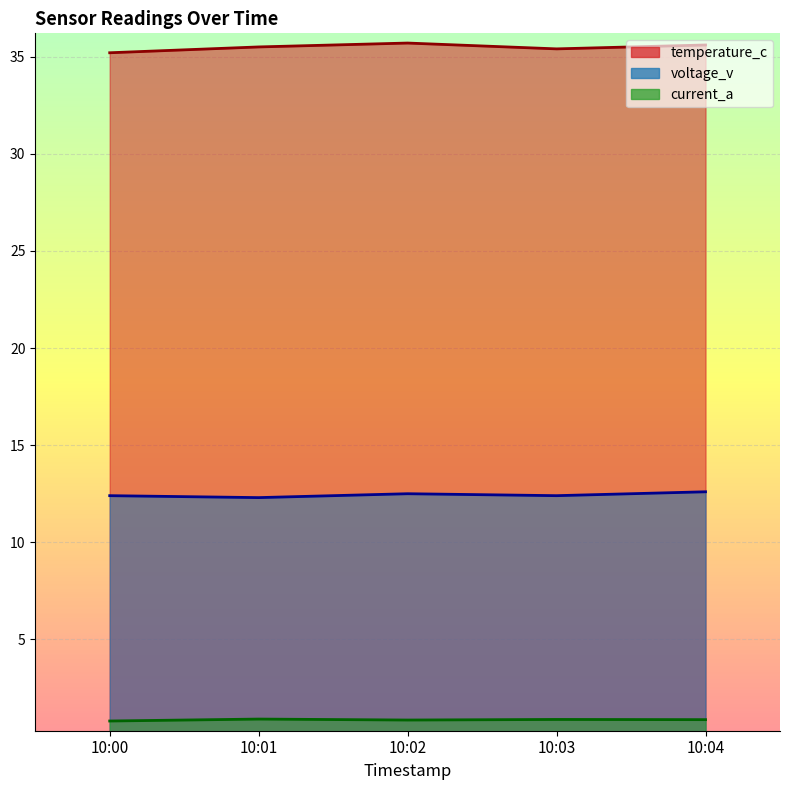

Which has a higher value, 10:01 or 10:04?

10:04